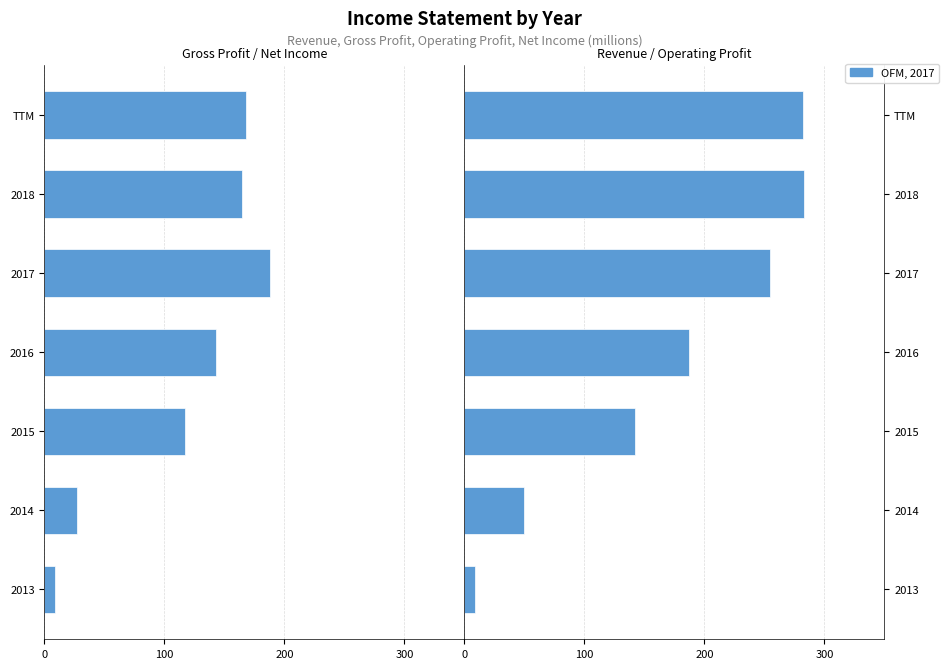

Rank the series by their average value, from lowest to highest.

Gross Profit, Revenue